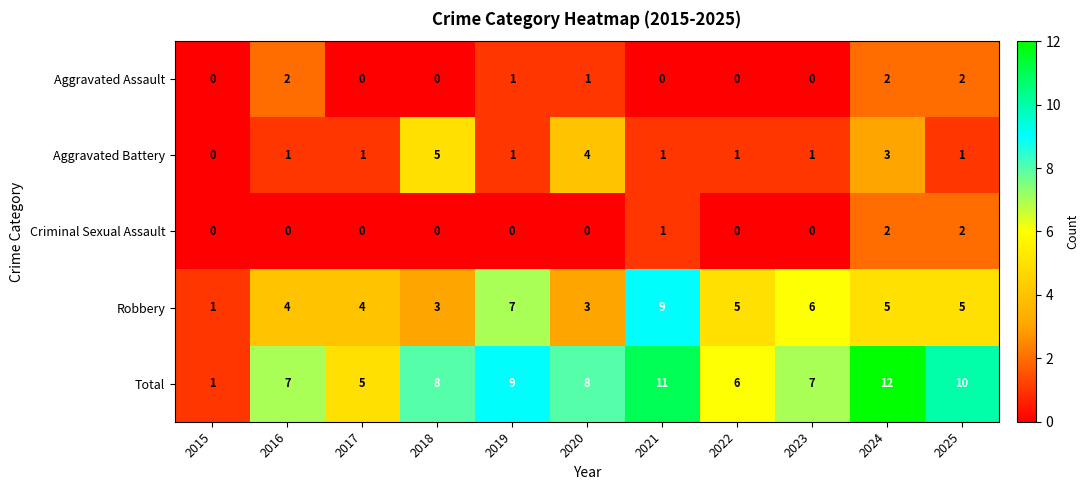

Which category has the highest value in the Aggravated Battery series?

2018